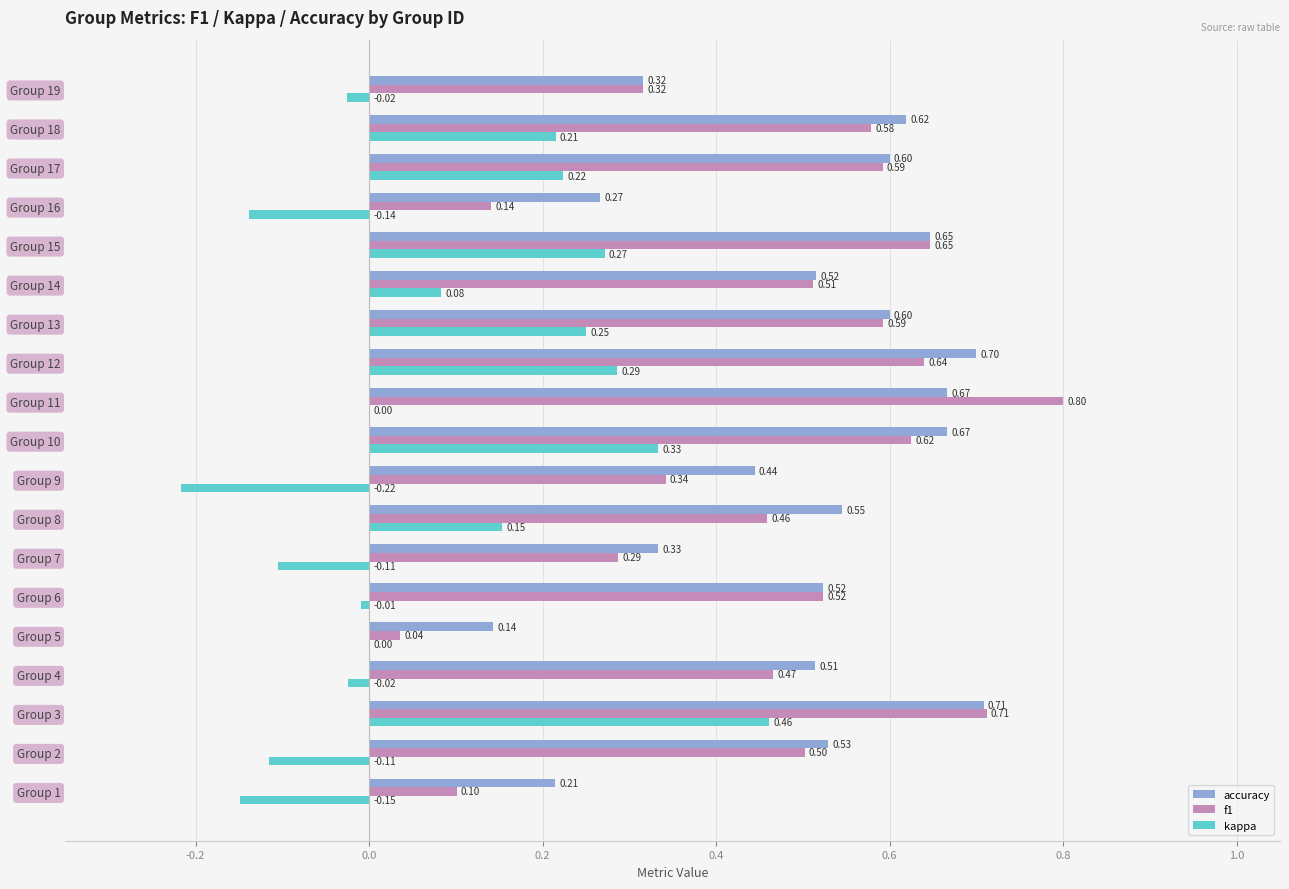

At which category is the sum across all series the highest?

Group 3